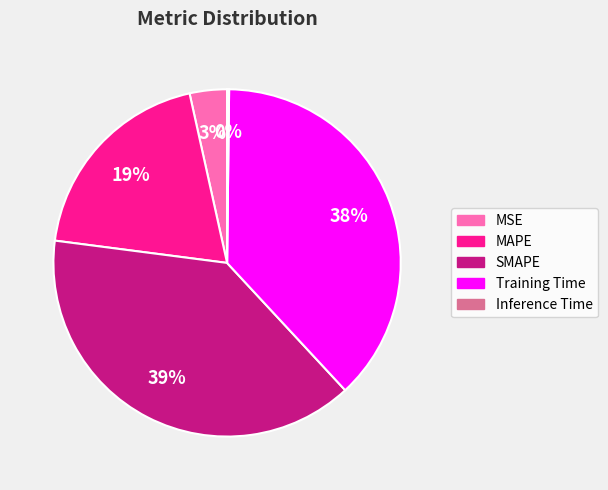

True or false: Training Time accounts for 48% of the total.

False